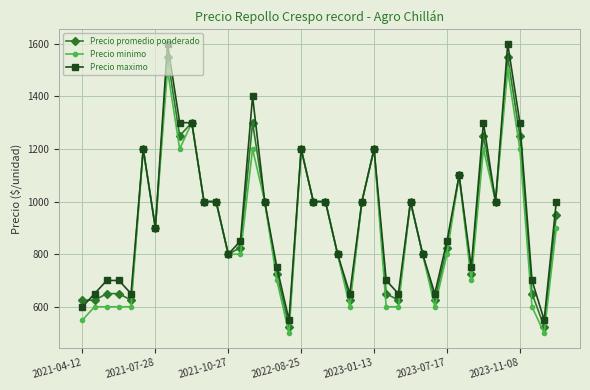

What is the highest value of the Precio minimo series?

1500